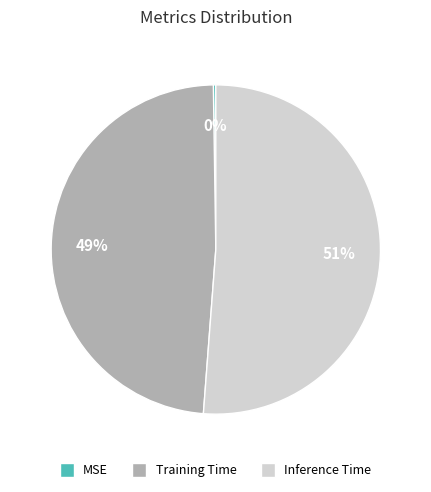

The Inference Time slice represents 60% of the pie. True or false?

False